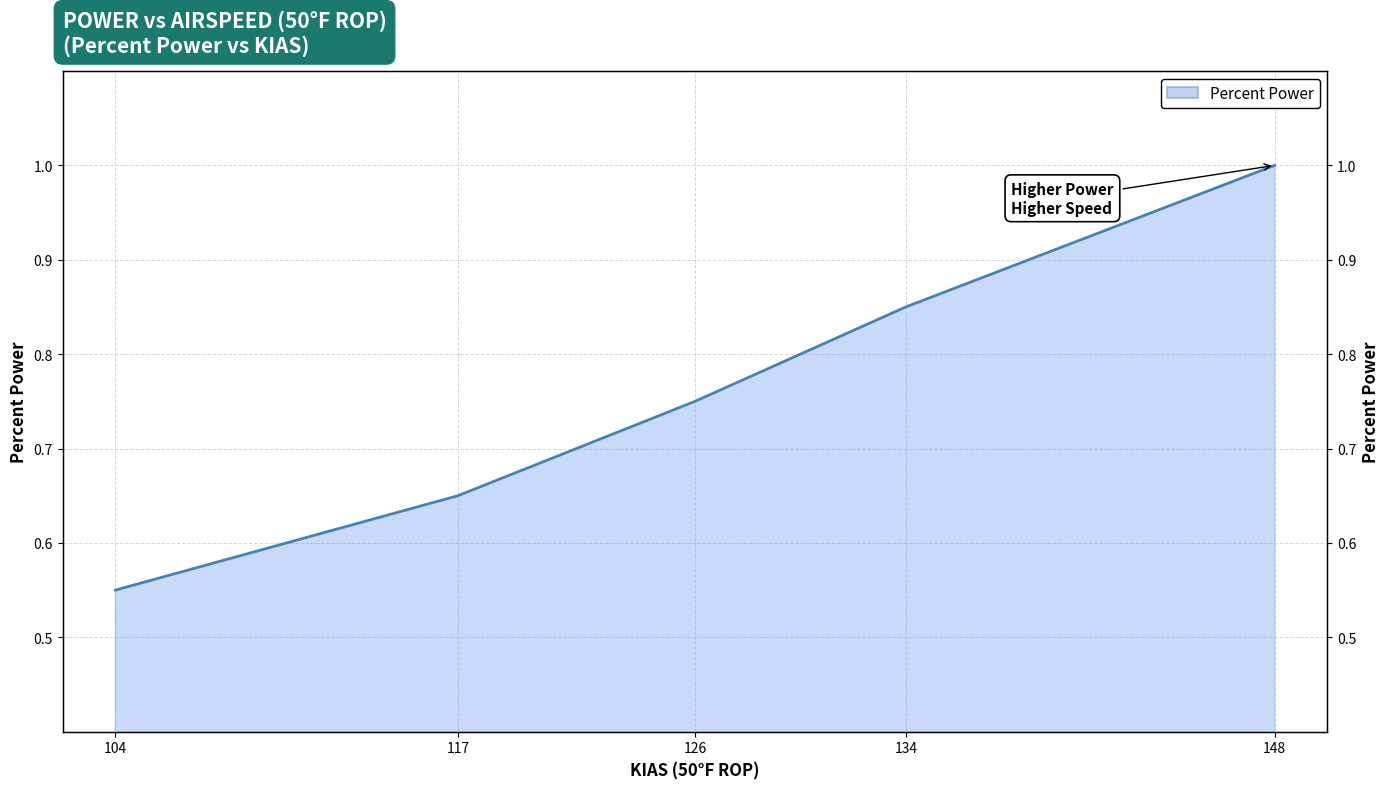

What is the sum of all values?

3.8